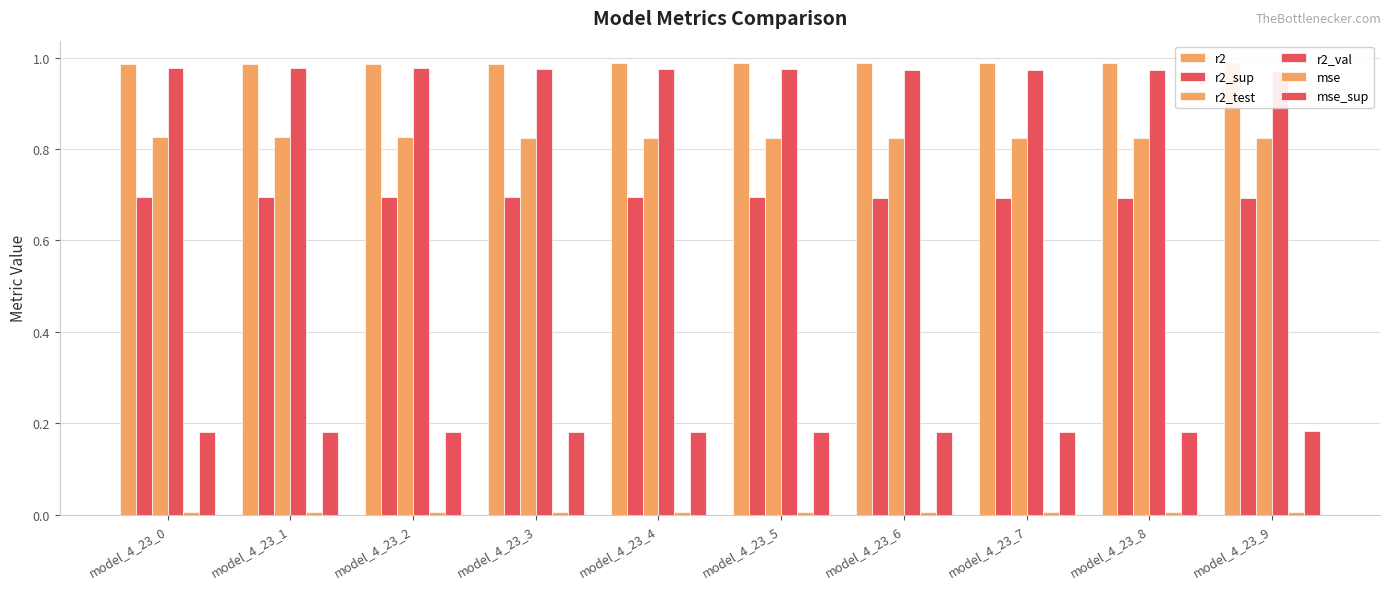

Reading right to left, extract all data points from this chart.

r2: model_4_23_9=1.0	model_4_23_8=1.0	model_4_23_7=1.0	model_4_23_6=1.0	model_4_23_5=1.0	model_4_23_4=1.0	model_4_23_3=1.0	model_4_23_2=1.0	model_4_23_1=1.0	model_4_23_0=1.0
r2_sup: model_4_23_9=0.7	model_4_23_8=0.7	model_4_23_7=0.7	model_4_23_6=0.7	model_4_23_5=0.7	model_4_23_4=0.7	model_4_23_3=0.7	model_4_23_2=0.7	model_4_23_1=0.7	model_4_23_0=0.7
r2_test: model_4_23_9=0.8	model_4_23_8=0.8	model_4_23_7=0.8	model_4_23_6=0.8	model_4_23_5=0.8	model_4_23_4=0.8	model_4_23_3=0.8	model_4_23_2=0.8	model_4_23_1=0.8	model_4_23_0=0.8
r2_val: model_4_23_9=1.0	model_4_23_8=1.0	model_4_23_7=1.0	model_4_23_6=1.0	model_4_23_5=1.0	model_4_23_4=1.0	model_4_23_3=1.0	model_4_23_2=1.0	model_4_23_1=1.0	model_4_23_0=1.0
mse: model_4_23_9=0.0	model_4_23_8=0.0	model_4_23_7=0.0	model_4_23_6=0.0	model_4_23_5=0.0	model_4_23_4=0.0	model_4_23_3=0.0	model_4_23_2=0.0	model_4_23_1=0.0	model_4_23_0=0.0
mse_sup: model_4_23_9=0.2	model_4_23_8=0.2	model_4_23_7=0.2	model_4_23_6=0.2	model_4_23_5=0.2	model_4_23_4=0.2	model_4_23_3=0.2	model_4_23_2=0.2	model_4_23_1=0.2	model_4_23_0=0.2